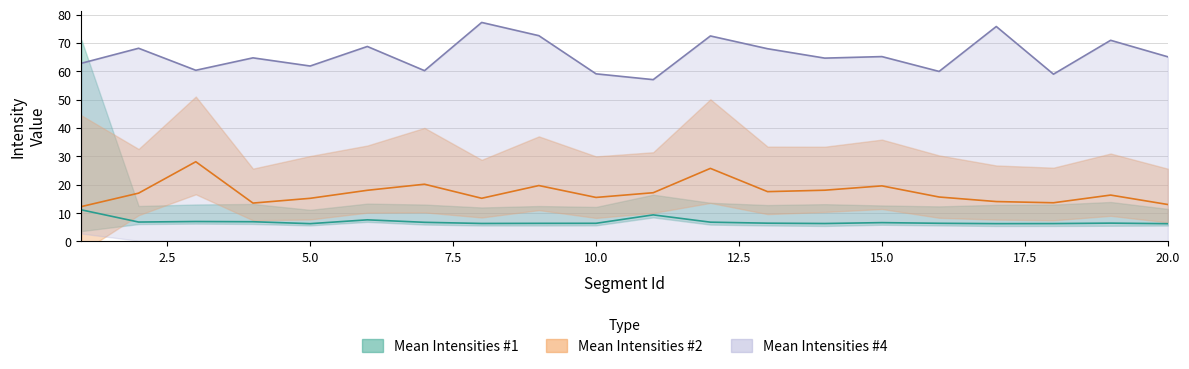

At which label does Mean Intensities #1 reach its peak?

1